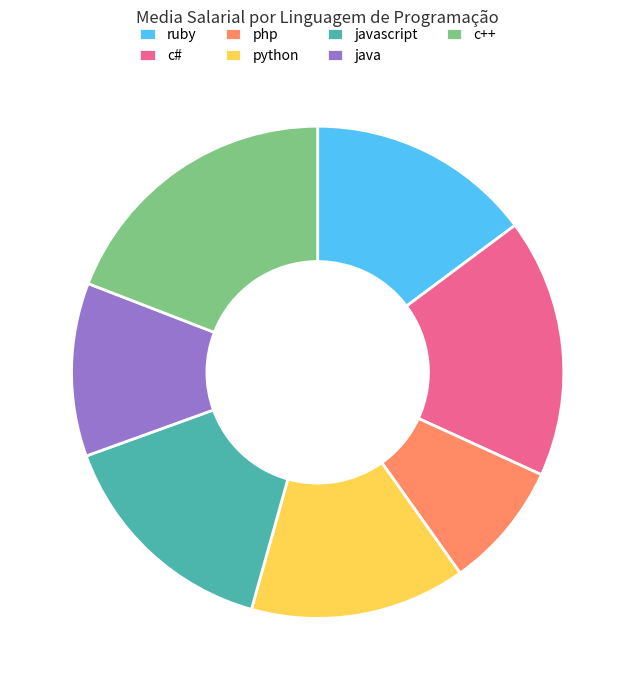

Which slice is the smallest?

php